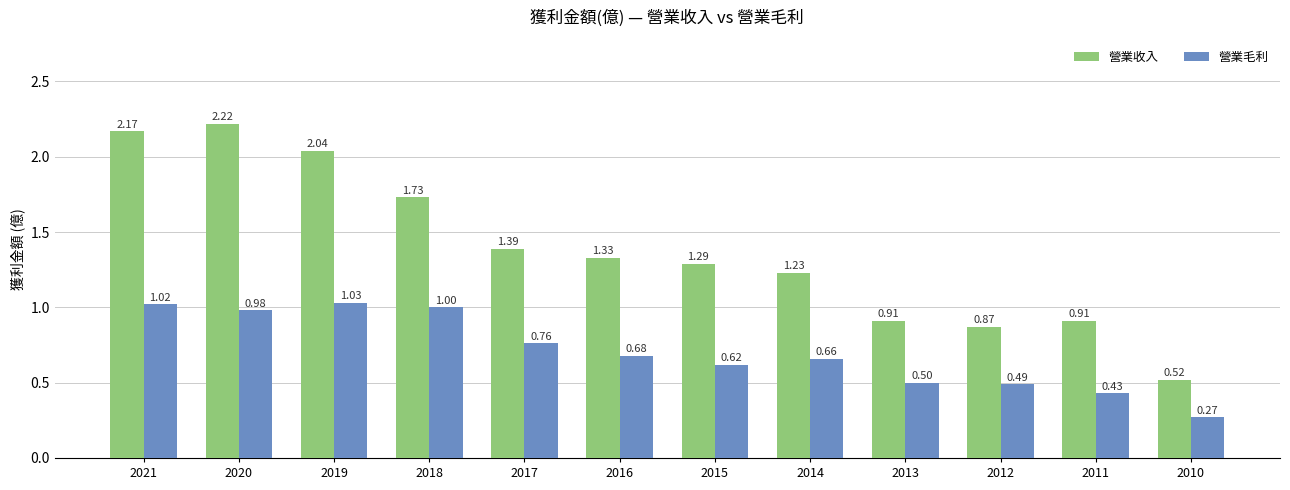

Are the bars grouped side by side (vs. stacked)?

Yes